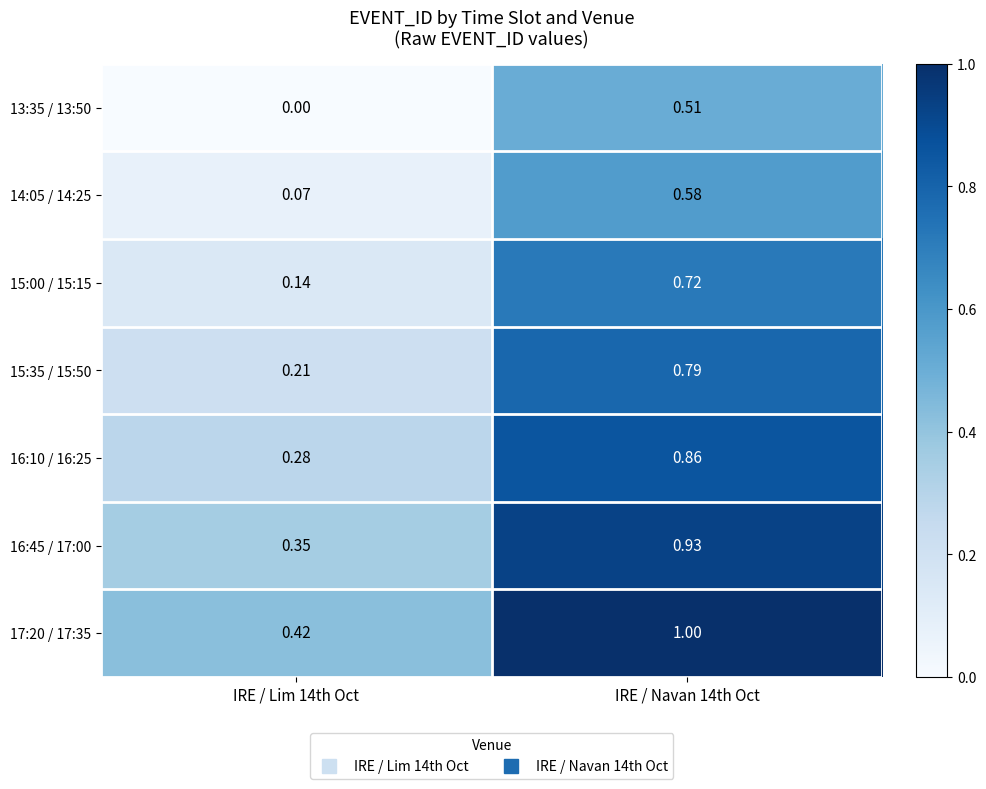

Is the value of 17:20 / 17:35 at IRE / Lim 14th Oct greater than the value of 13:35 / 13:50 at IRE / Lim 14th Oct?

Yes